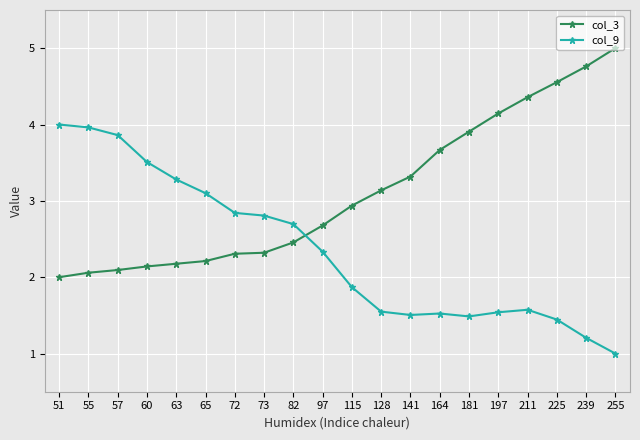

How many times do col_9 and col_3 cross each other?

1